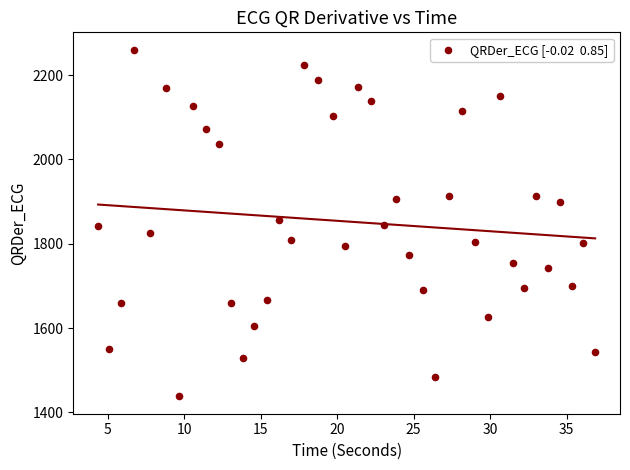

What is the range of X values (max minus min)?

32.5